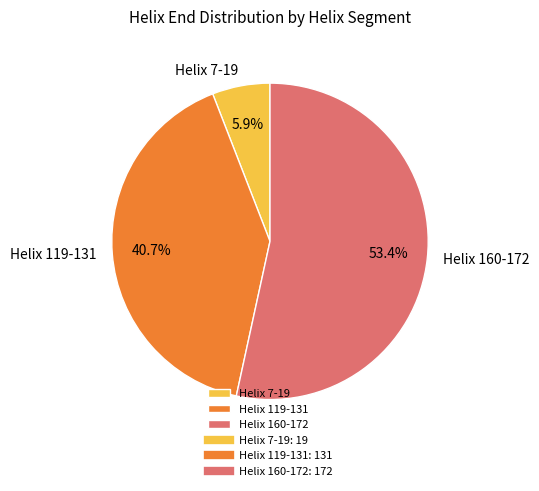

How many segments does this pie chart have?

3